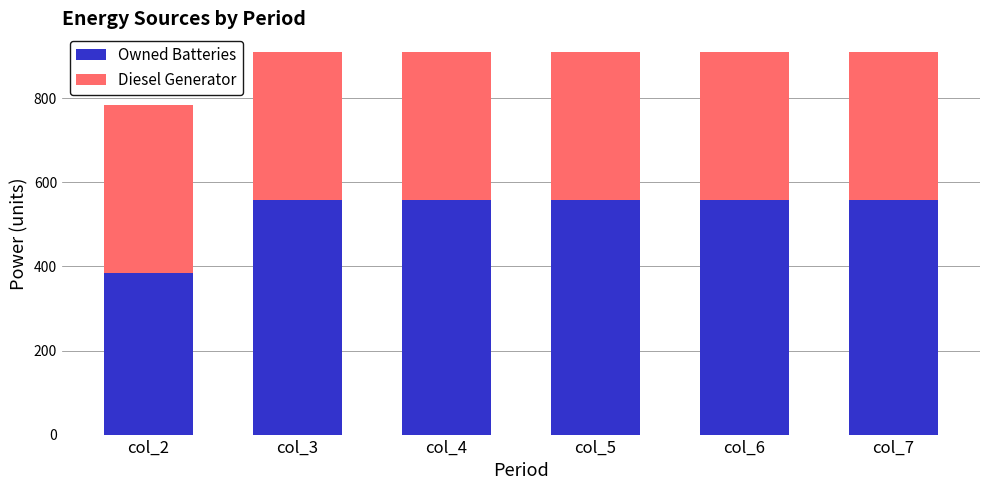

What is the total value across all series at col_7?

909